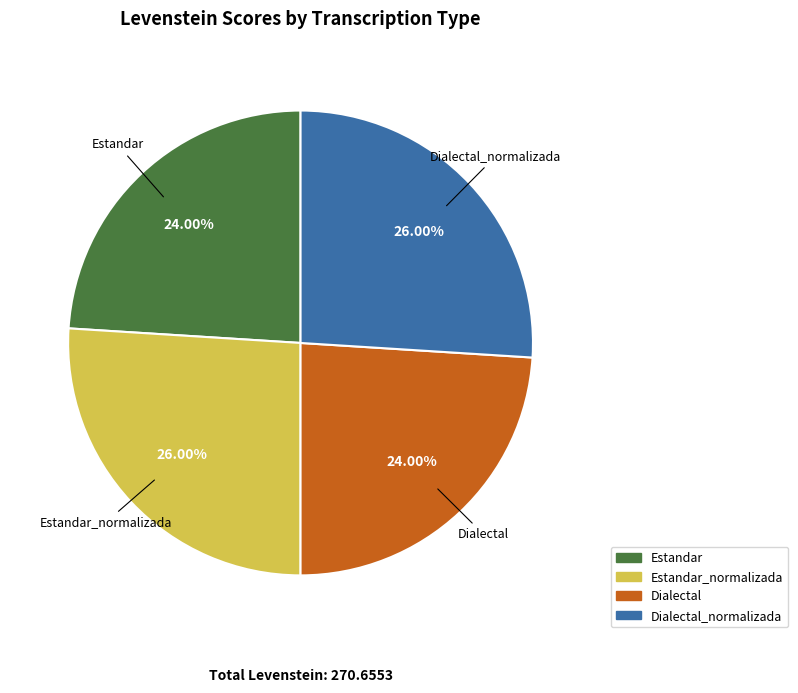

Is there any slice that represents more than half of the pie?

No